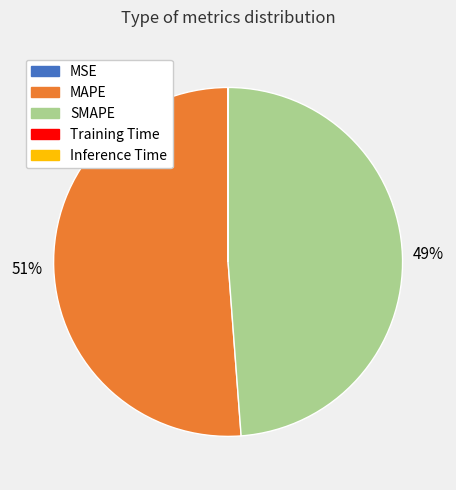

To the nearest percent, what is the difference between the largest and smallest slice percentages?

51%